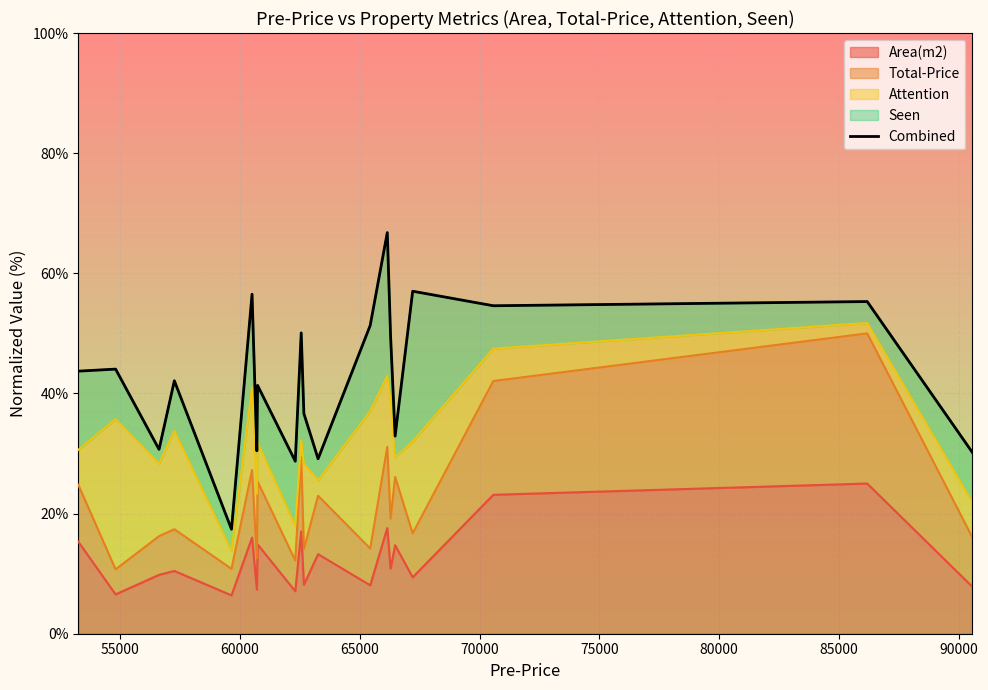

What is the highest value of the Area(m2) series?

25.0